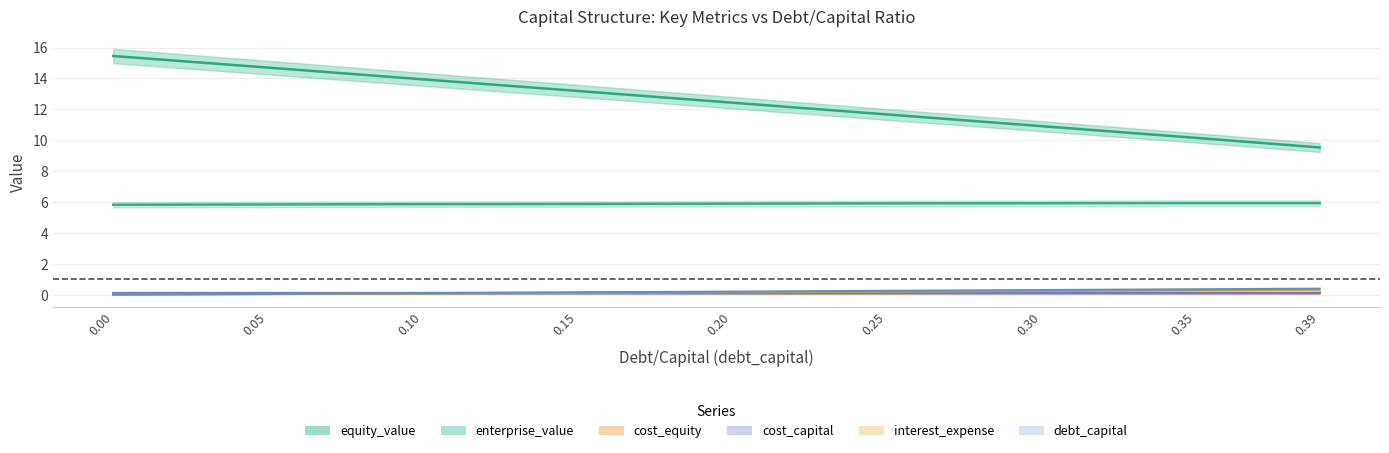

At 0.0, list the series in order from smallest to largest.

debt_capital, interest_expense, cost_capital, cost_equity, enterprise_value, equity_value